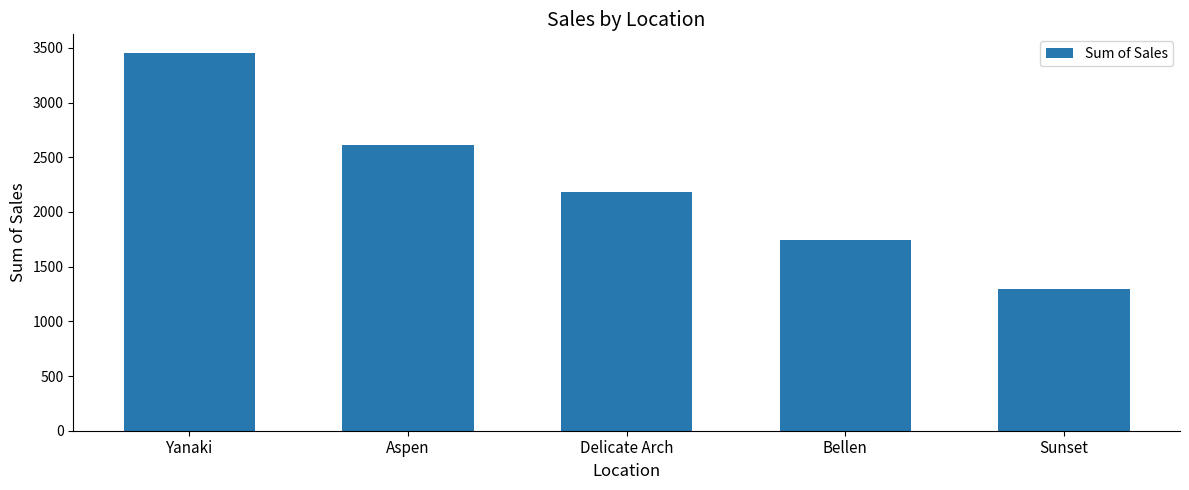

How many bars are there in total?

5